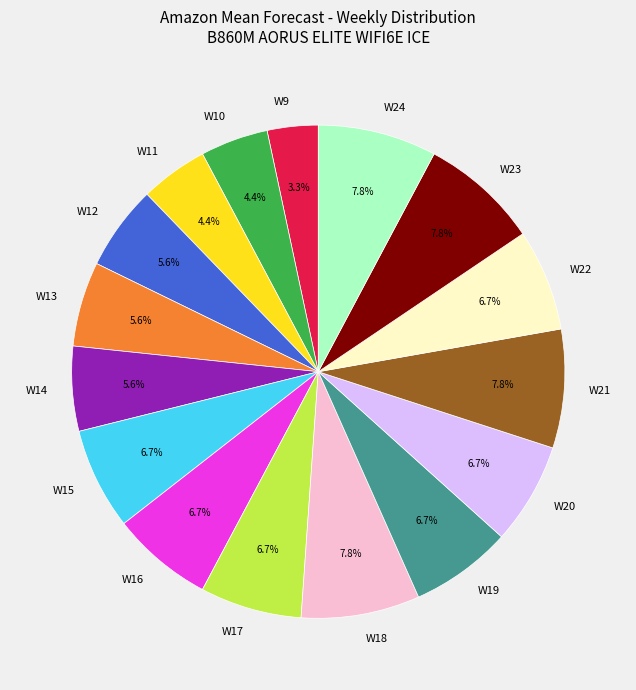

To the nearest percent, what portion does W21 represent?

8%